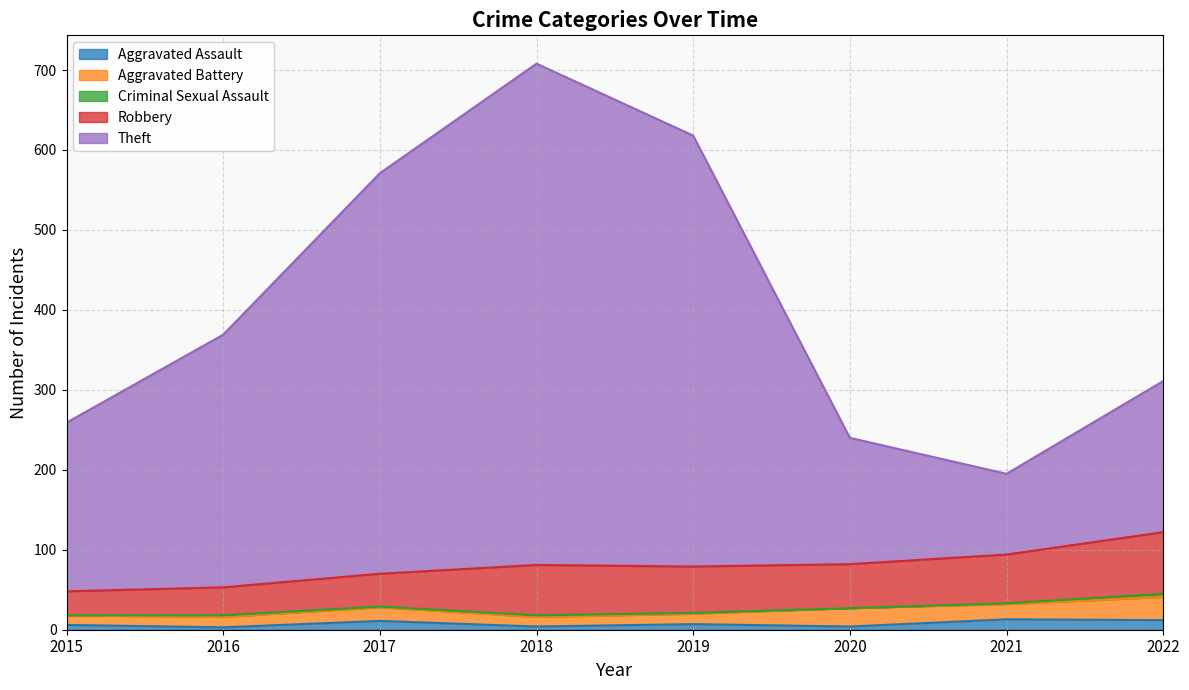

True or false: Aggravated Assault and Criminal Sexual Assault intersect in this chart.

False